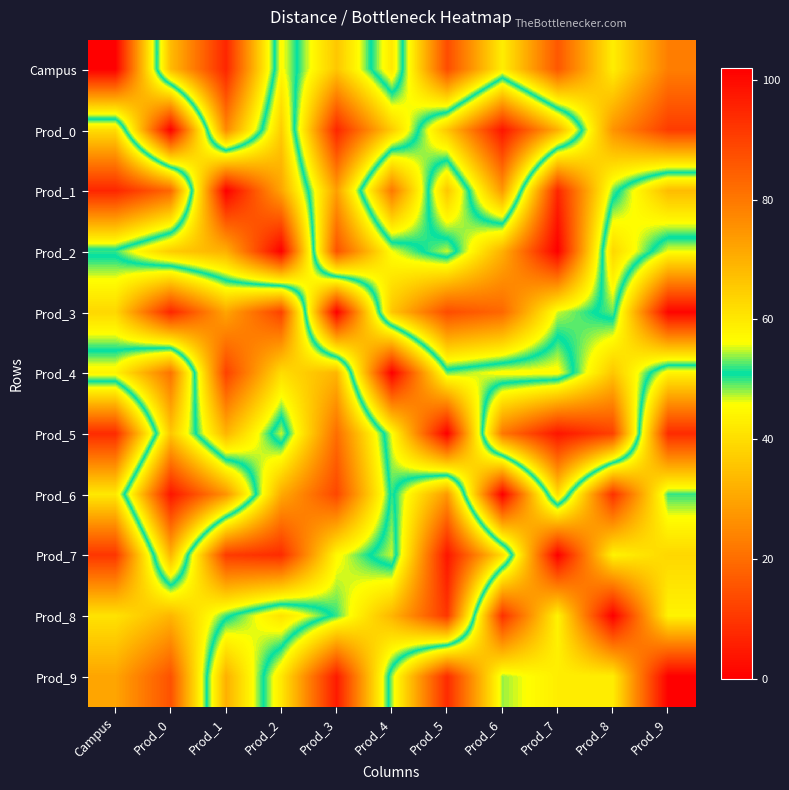

At which category is the sum across all series the highest?

Prod_3